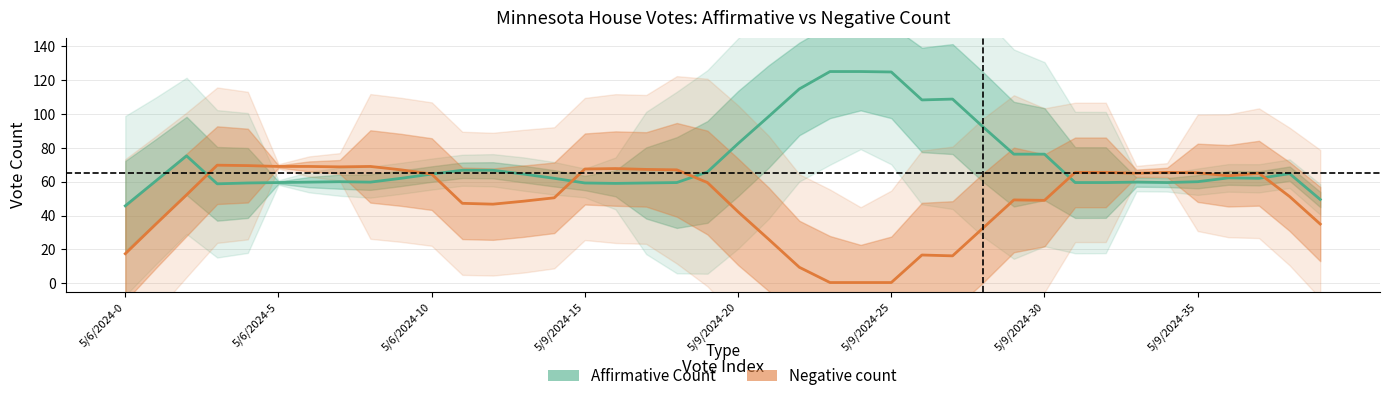

True or false: Negative count has a value of 65.0 at 37.

True